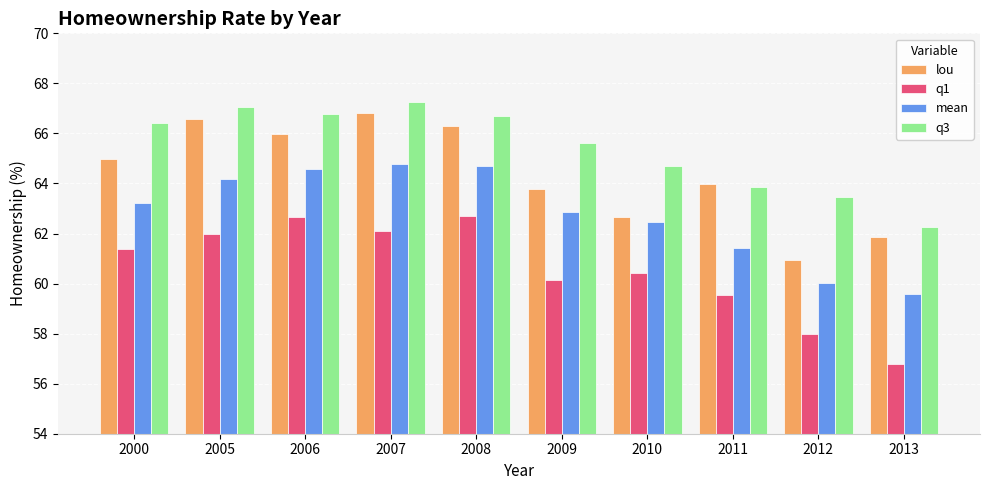

What are all the series names shown in the legend?

lou, q1, mean, q3